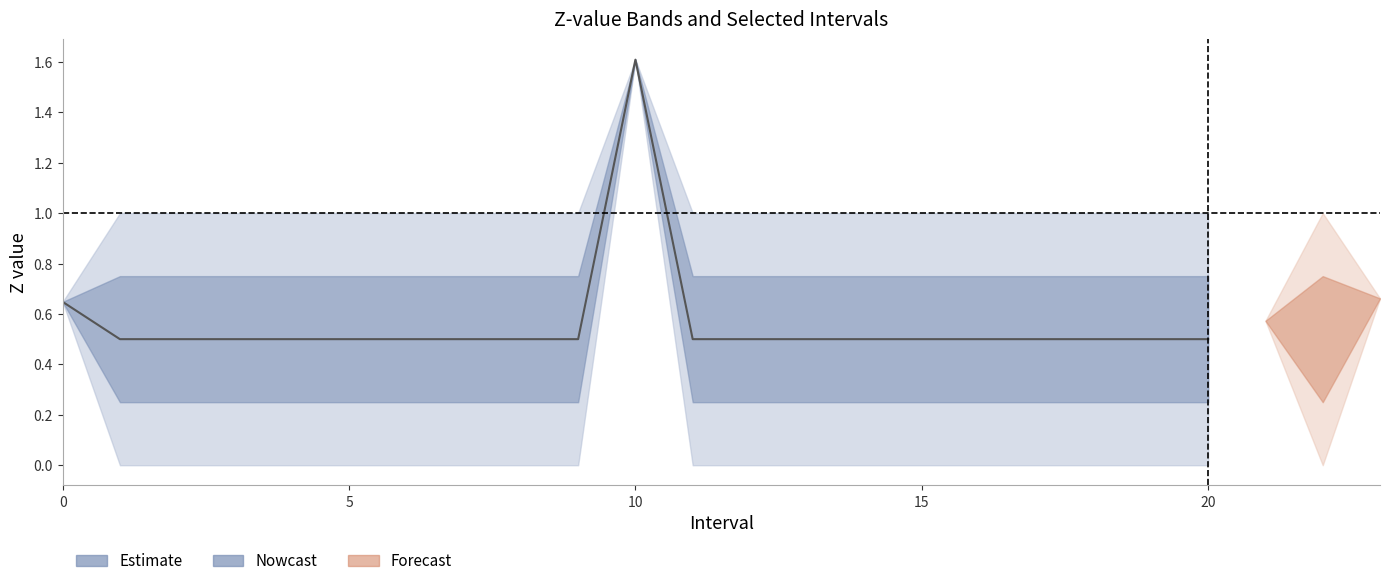

Reading left to right, extract all data points from this chart.

Zmax: 0.0=0.6	1.0=1.0	2.0=1.0	3.0=1.0	4.0=1.0	5.0=1.0	6.0=1.0	7.0=1.0	8.0=1.0	9.0=1.0	10.0=1.6	11.0=1.0	12.0=1.0	13.0=1.0	14.0=1.0	15.0=1.0	16.0=1.0	17.0=1.0	18.0=1.0	19.0=1.0	20.0=1.0	21.0=0.6	22.0=1.0	23.0=0.7
Zmin: 0.0=0.6	1.0=0.0	2.0=0.0	3.0=0.0	4.0=0.0	5.0=0.0	6.0=0.0	7.0=0.0	8.0=0.0	9.0=0.0	10.0=1.6	11.0=0.0	12.0=0.0	13.0=0.0	14.0=0.0	15.0=0.0	16.0=0.0	17.0=0.0	18.0=0.0	19.0=0.0	20.0=0.0	21.0=0.6	22.0=0.0	23.0=0.7
q_value: 0.0=-0.0	1.0=0.0	2.0=0.0	3.0=0.0	4.0=0.0	5.0=0.0	6.0=0.0	7.0=0.0	8.0=0.0	9.0=0.0	10.0=-0.0	11.0=0.0	12.0=0.0	13.0=0.0	14.0=0.0	15.0=0.0	16.0=0.0	17.0=0.0	18.0=0.0	19.0=0.0	20.0=0.0	21.0=-0.0	22.0=0.0	23.0=-0.0
SelectedNum: 0.0=1.0	1.0=0.0	2.0=0.0	3.0=0.0	4.0=0.0	5.0=0.0	6.0=0.0	7.0=0.0	8.0=0.0	9.0=0.0	10.0=1.0	11.0=0.0	12.0=0.0	13.0=0.0	14.0=0.0	15.0=0.0	16.0=0.0	17.0=0.0	18.0=0.0	19.0=0.0	20.0=0.0	21.0=1.0	22.0=0.0	23.0=1.0